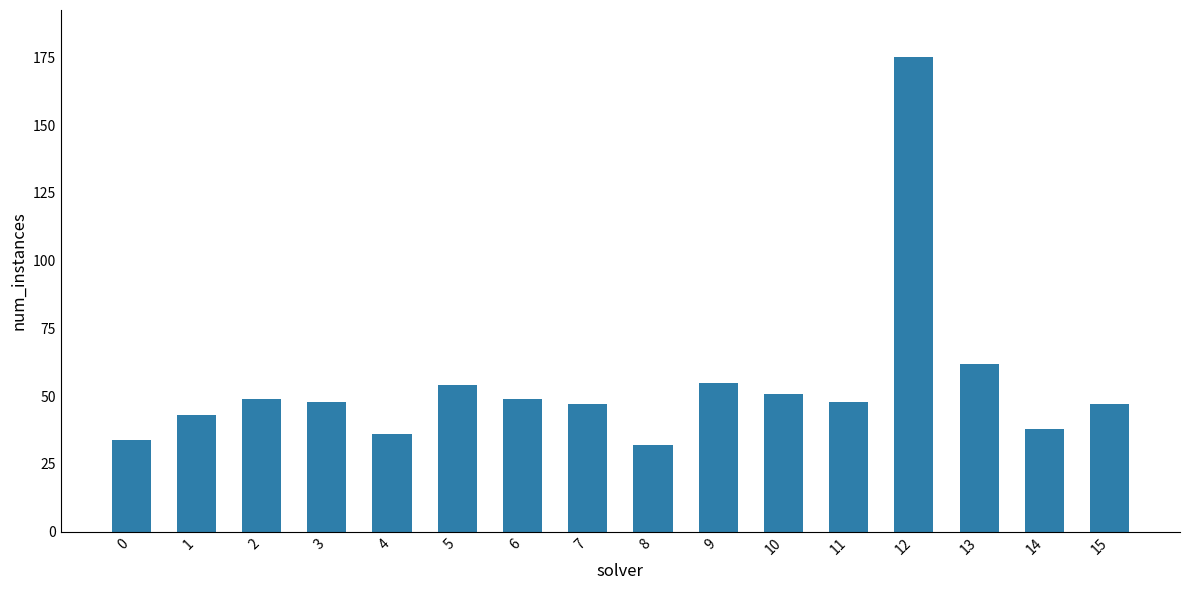

What is the sum of the values at 0 and 3?

82